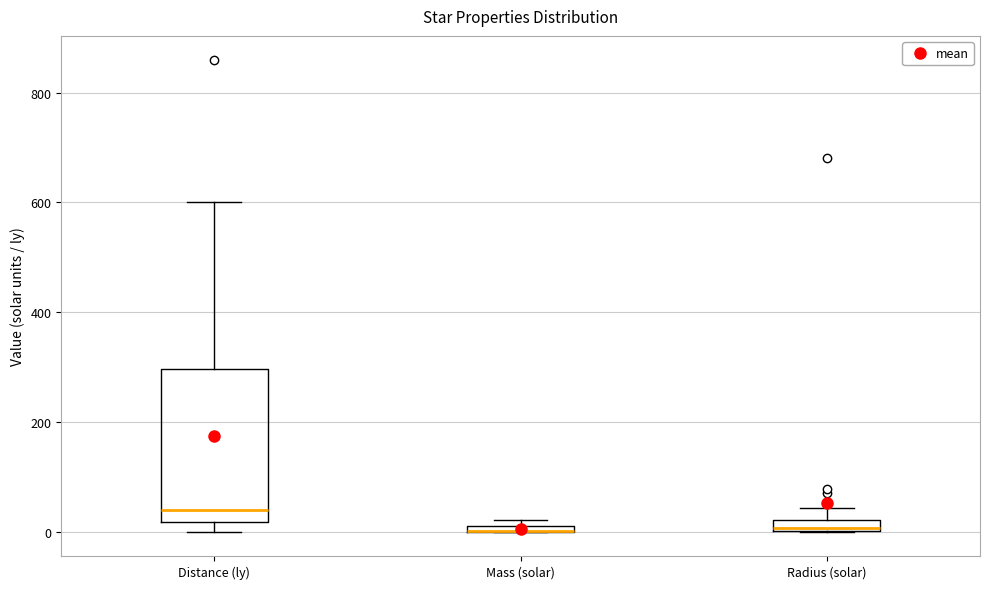

Comparing the boxes themselves (not the whiskers), which one is the tallest?

Distance (ly)